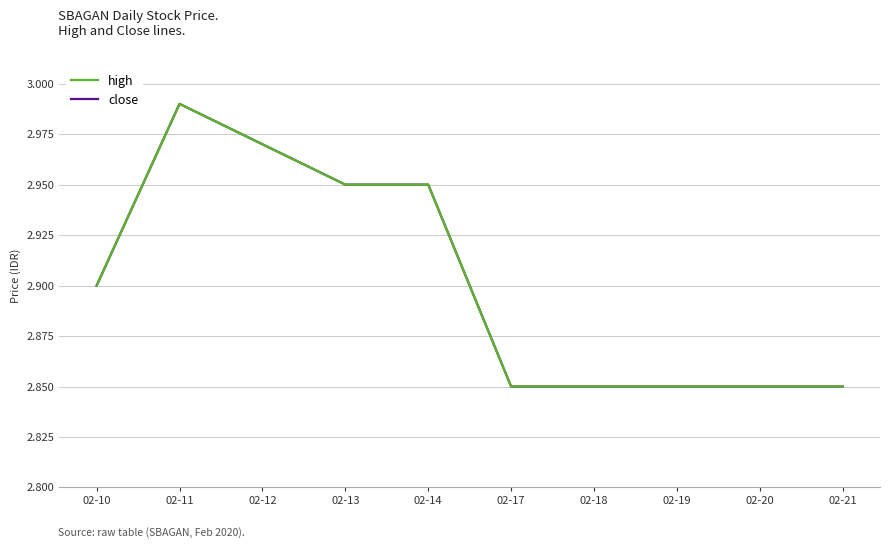

Does the chart display data point markers on the line(s)?

No